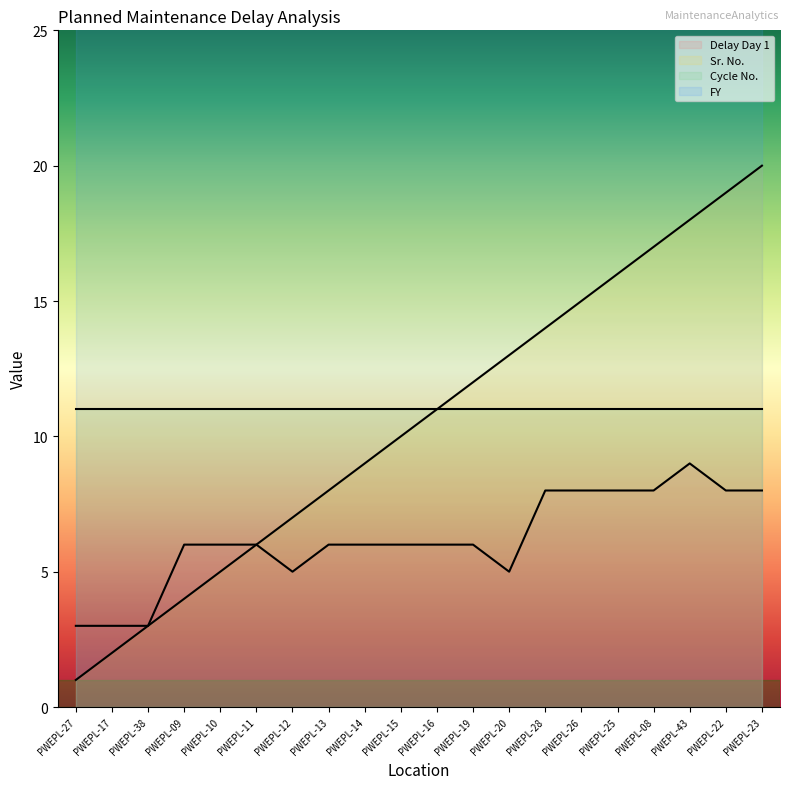

True or false: Sr. No. and Delay Day 1 intersect in this chart.

False